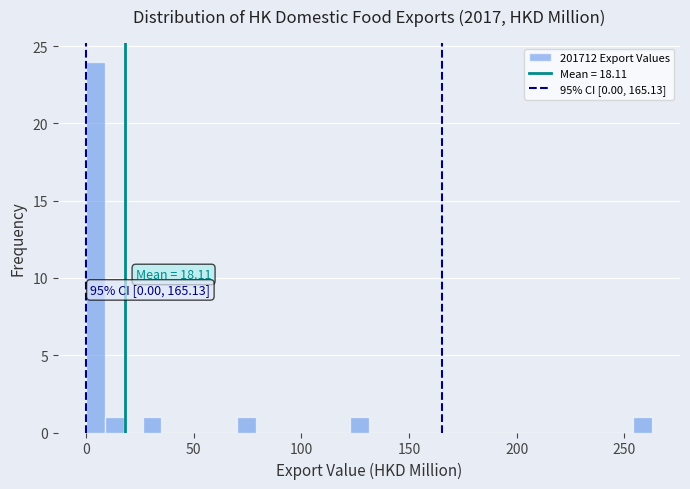

Read against the x-axis, roughly where is the centre of the tallest bar?

5